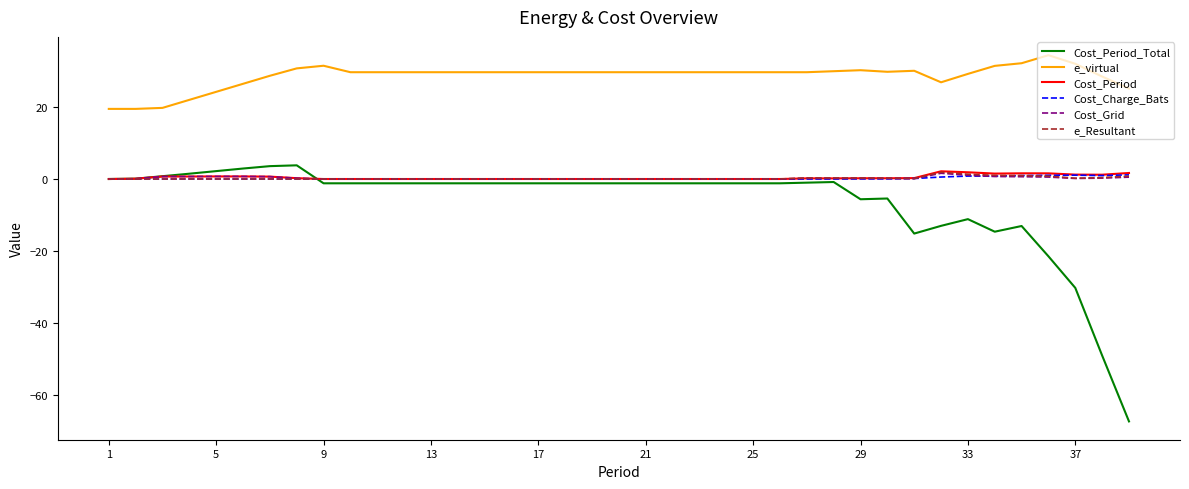

What is the highest value of the e_virtual series?

34.4